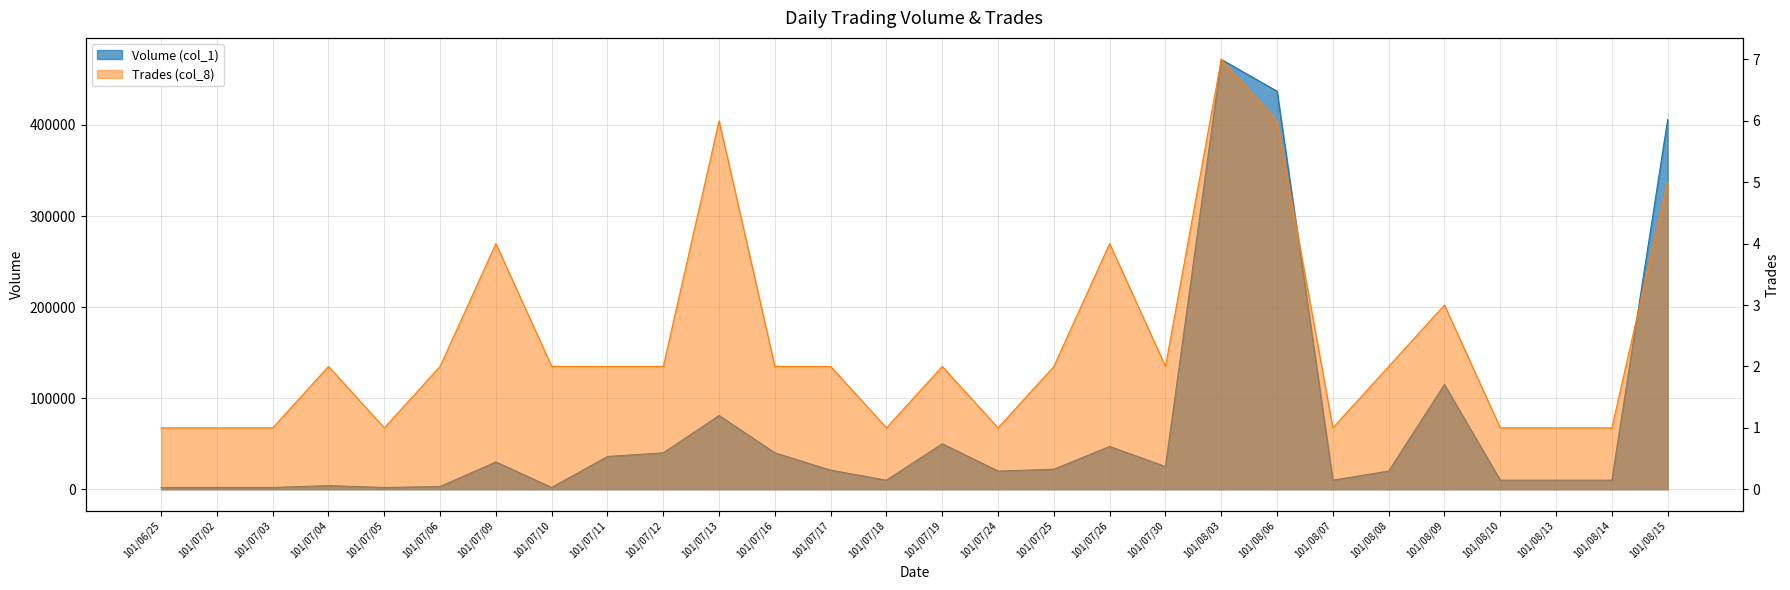

Where is Trades (col_8) nearest to the value 4?

101/07/09